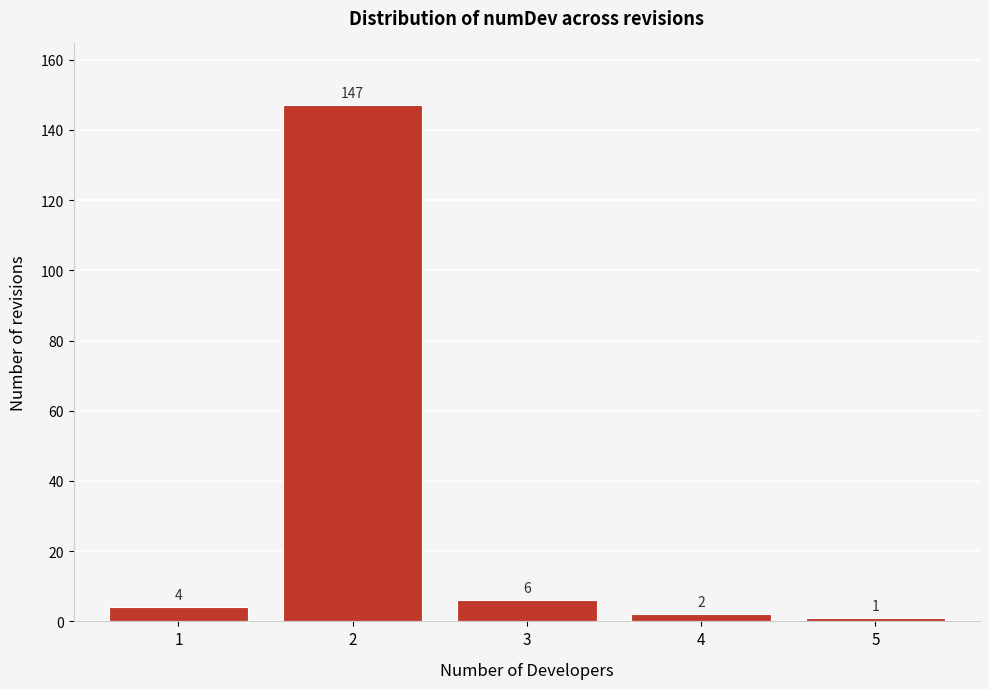

Reading right to left, what are all the values shown in this chart?

5=1	4=2	3=6	2=147	1=4